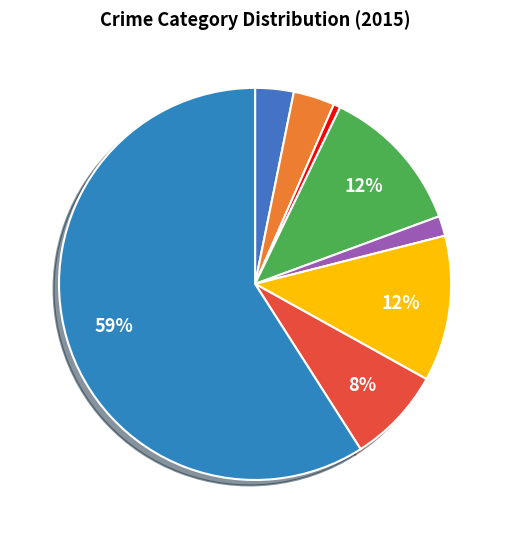

How many segments does this pie chart have?

8